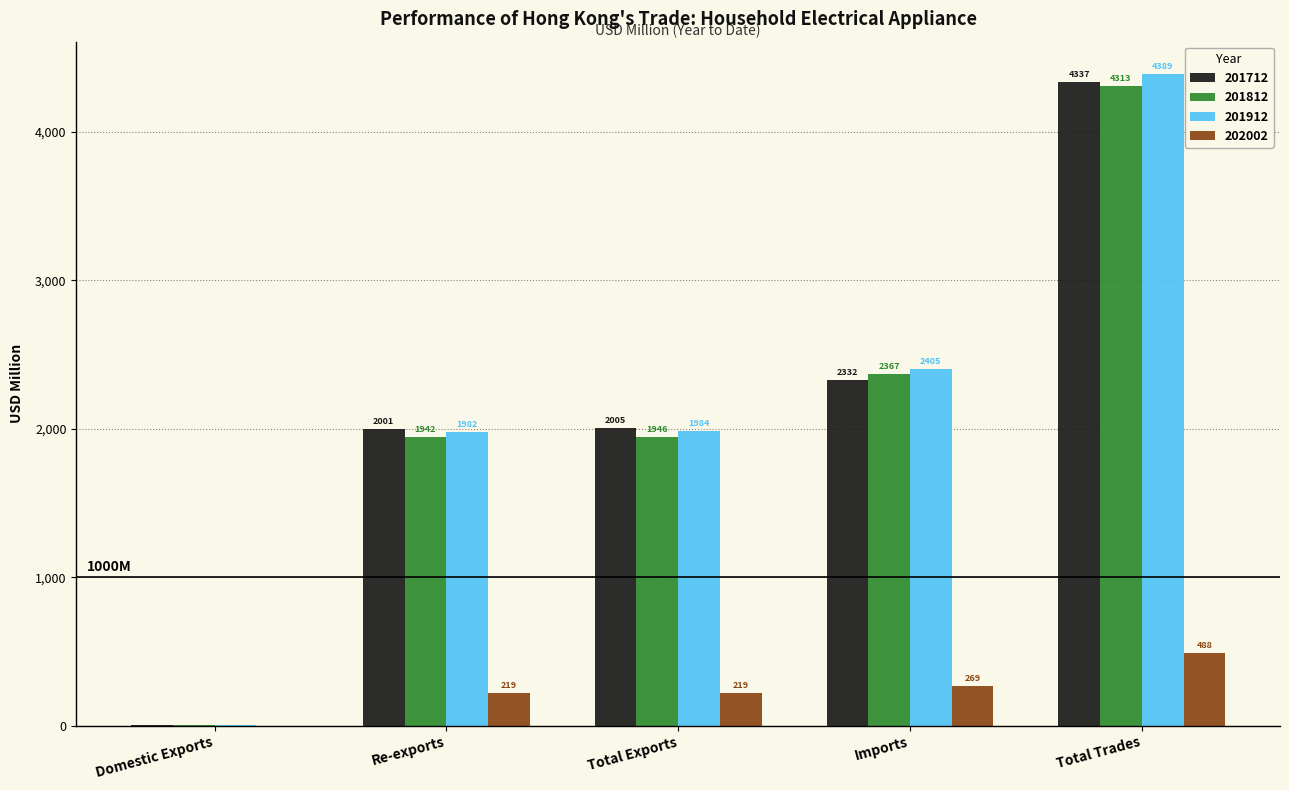

Is the value of 201912 at Re-exports greater than the value of 201712 at Total Trades?

No